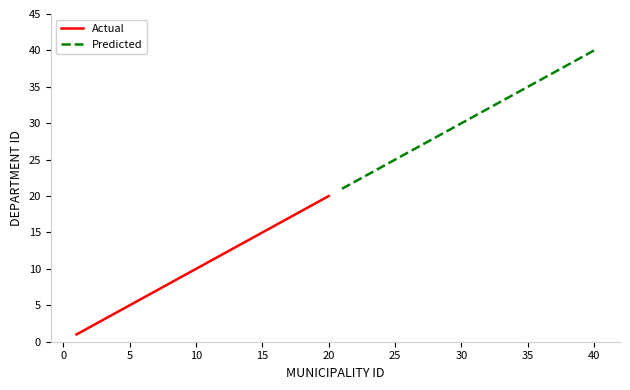

What is the minimum value for Actual?

1